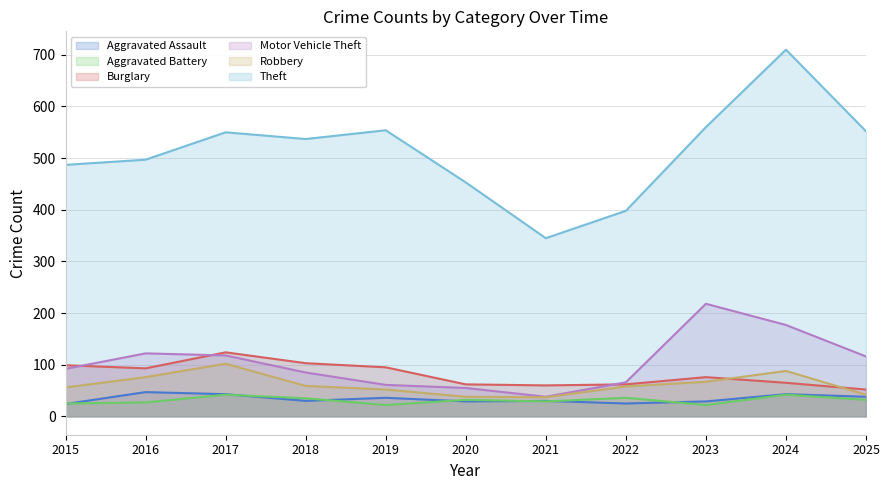

The value of Aggravated Battery at 2022 is 56. True or false?

False